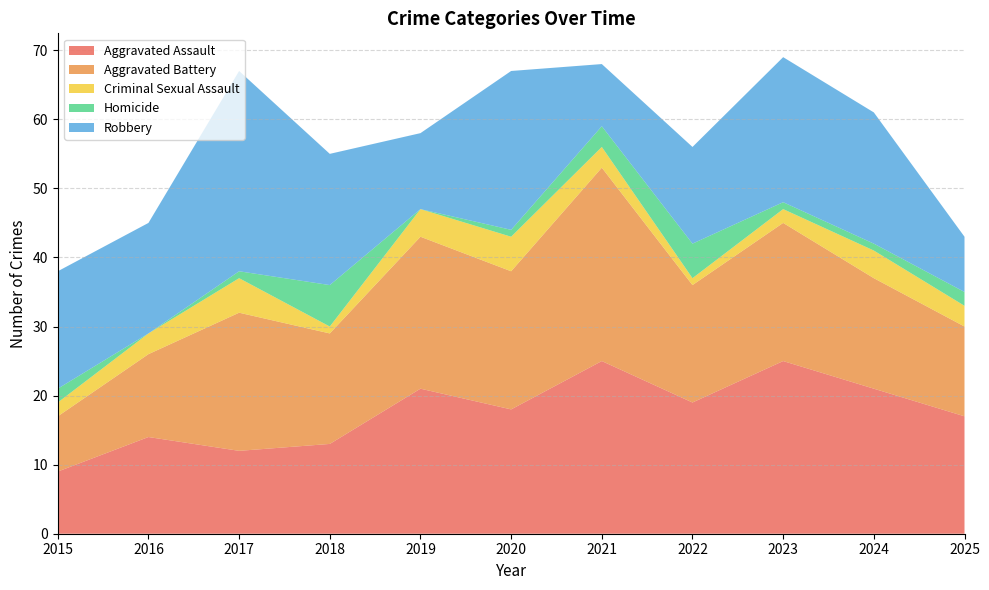

Reading left to right, extract all data points from this chart.

Aggravated Assault: 9	14	12	13	21	18	25	19	25	21	17
Aggravated Battery: 8	12	20	16	22	20	28	17	20	16	13
Criminal Sexual Assault: 2	3	5	1	4	5	3	1	2	4	3
Homicide: 2	0	1	6	0	1	3	5	1	1	2
Robbery: 17	16	29	19	11	23	9	14	21	19	8